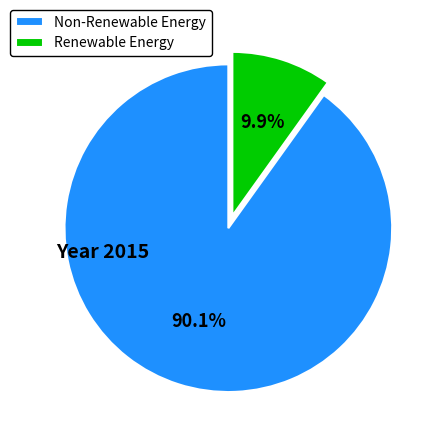

Which slice is the smallest?

Renewable Energy